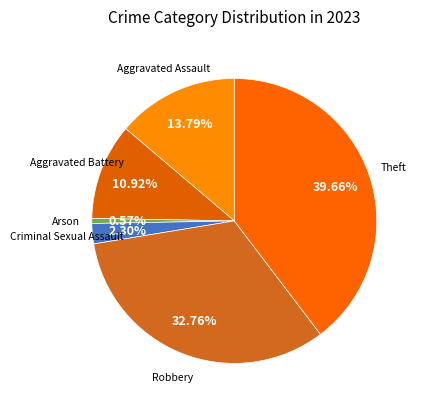

What percentage is NOT represented by Arson?

99.4%